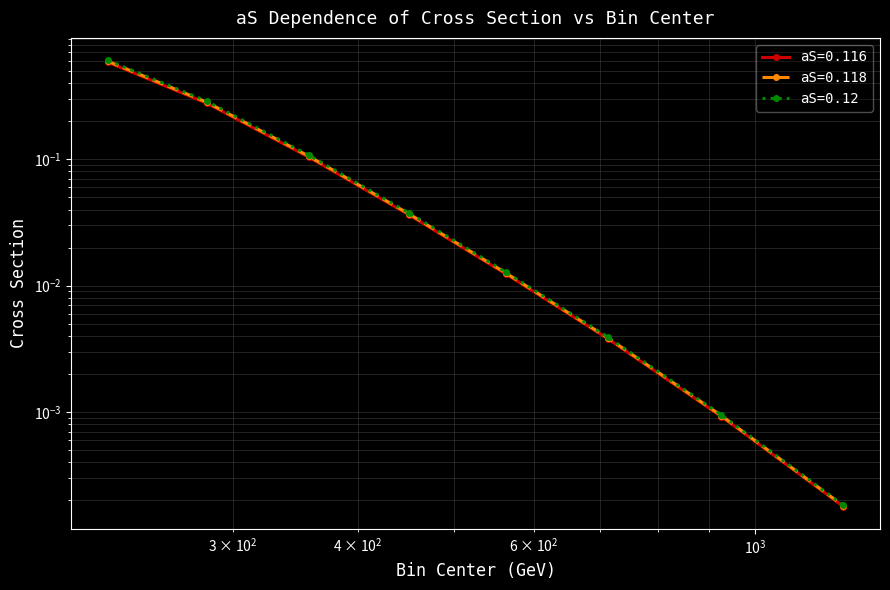

At 357.5, list the series in order from largest to smallest.

aS=0.12, aS=0.118, aS=0.116